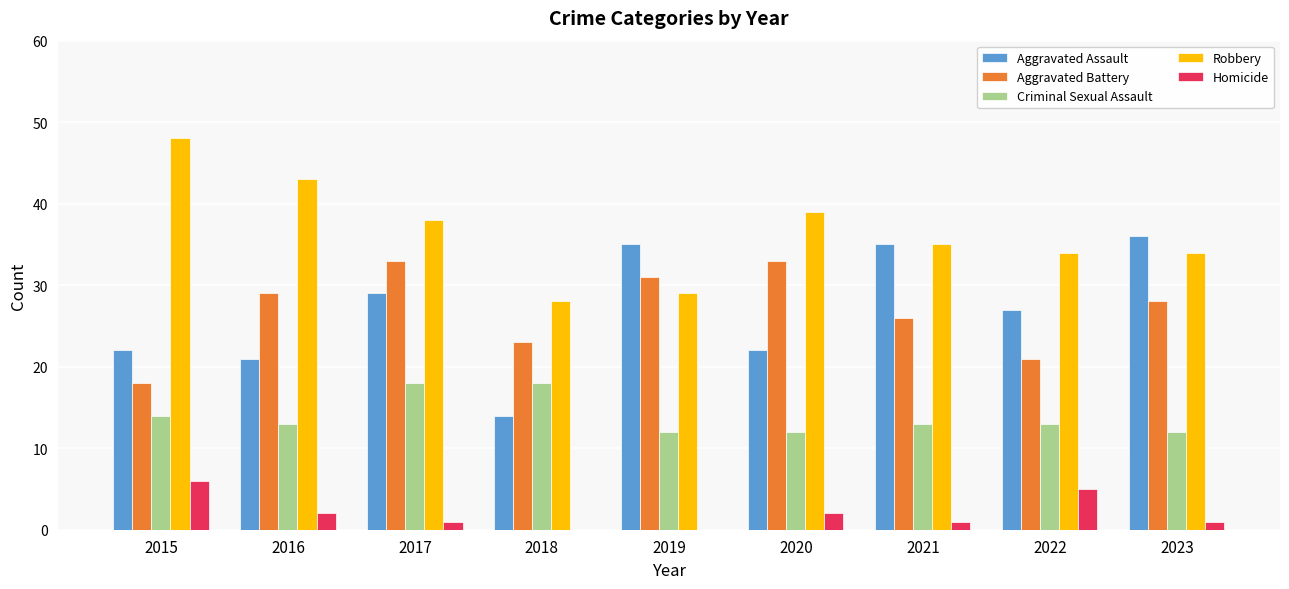

Where does the Aggravated Assault series first go above 27?

2017